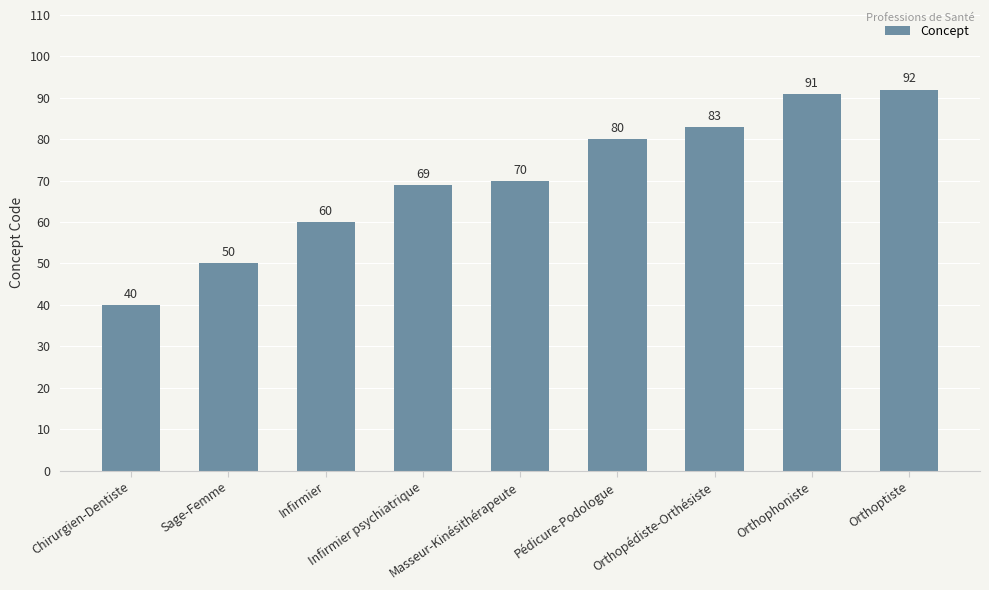

Reading left to right, extract all data points from this chart.

Chirurgien-Dentiste=40	Sage-Femme=50	Infirmier=60	Infirmier psychiatrique=69	Masseur-Kinésithérapeute=70	Pédicure-Podologue=80	Orthopédiste-Orthésiste=83	Orthophoniste=91	Orthoptiste=92